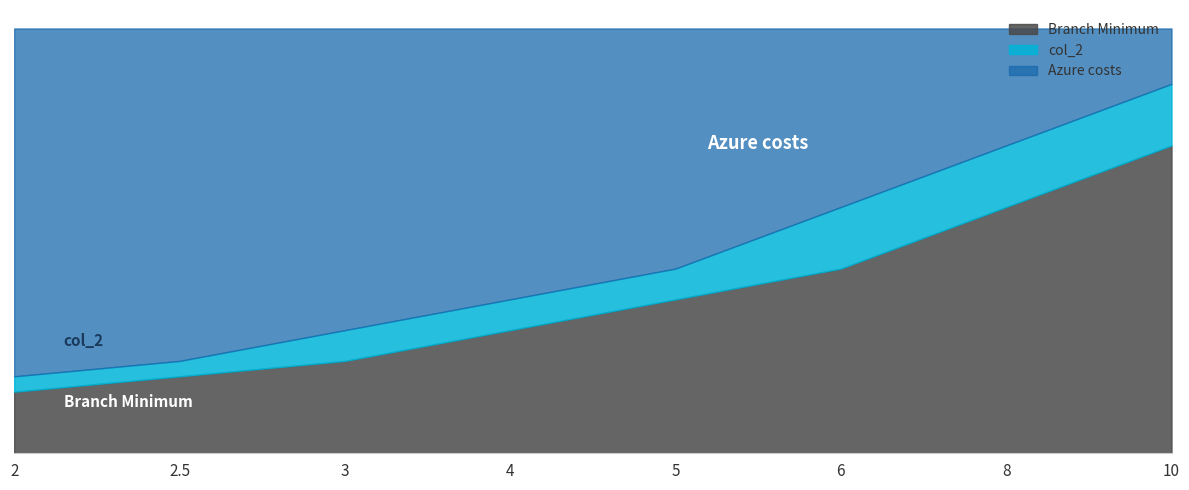

The value of col_2 at 8 is 10.0. True or false?

True